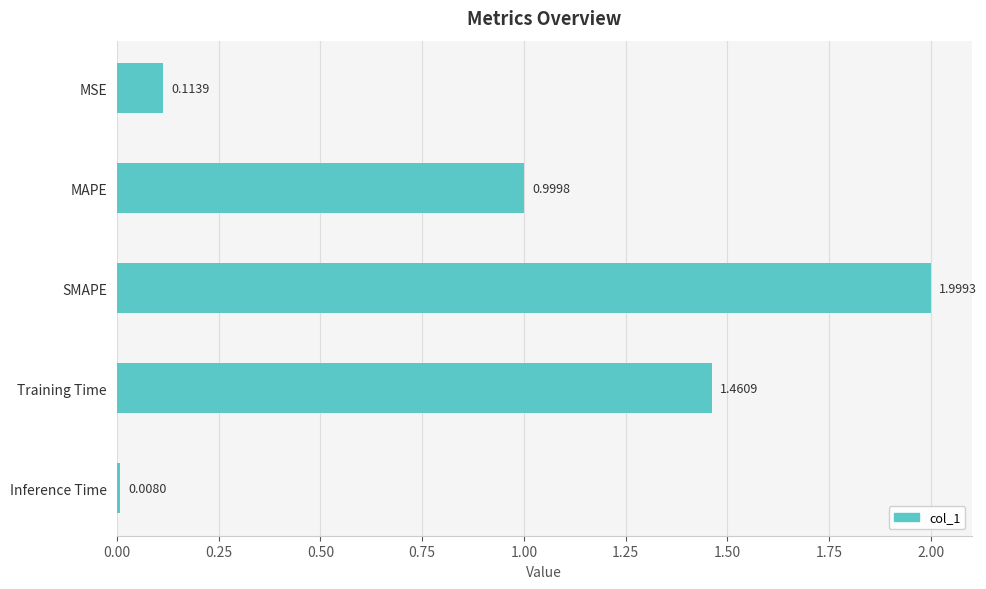

Which label corresponds to the largest value in the chart?

SMAPE